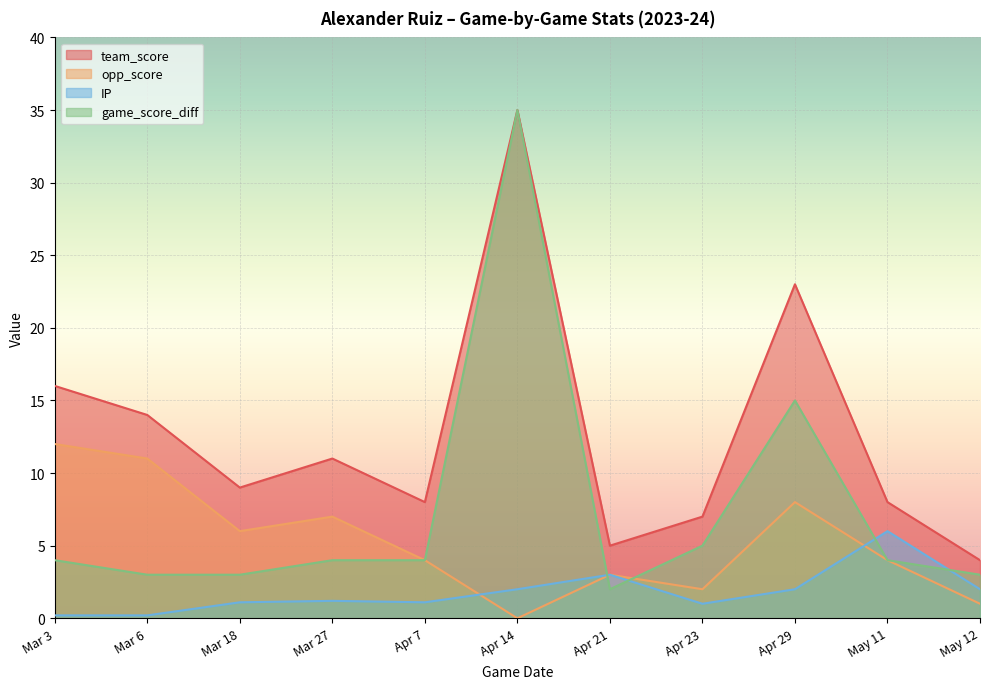

Read the team_score value at Mar 27.

11.0